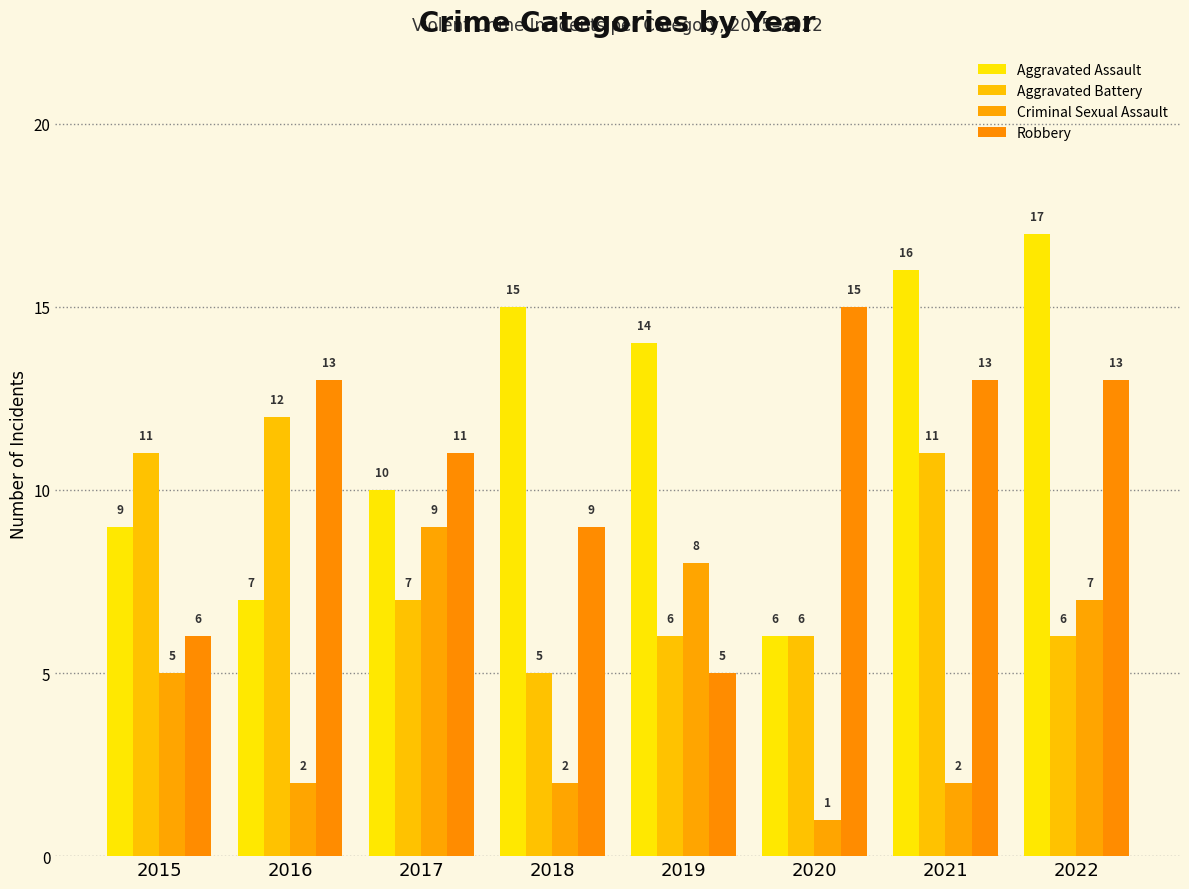

Is it true that Aggravated Assault equals 23 at 2019?

False